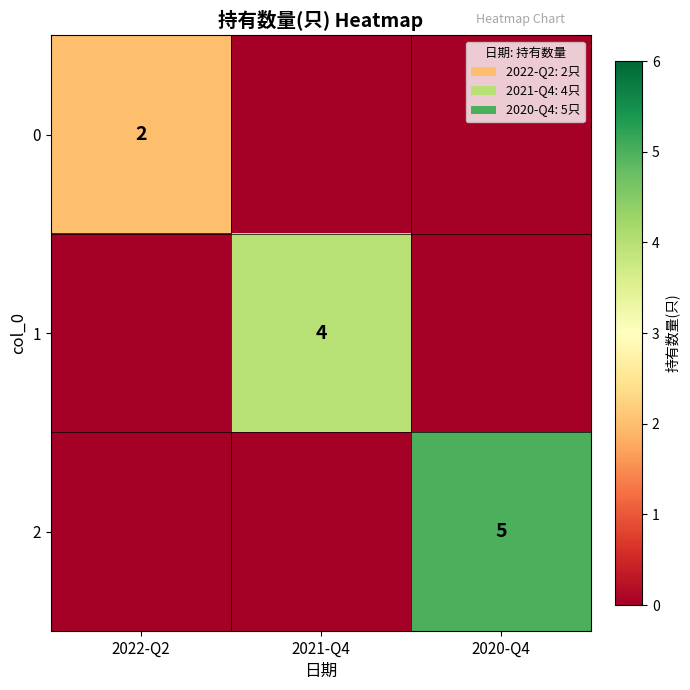

True or false: 0 has a value of 2 at 2022-Q2.

True